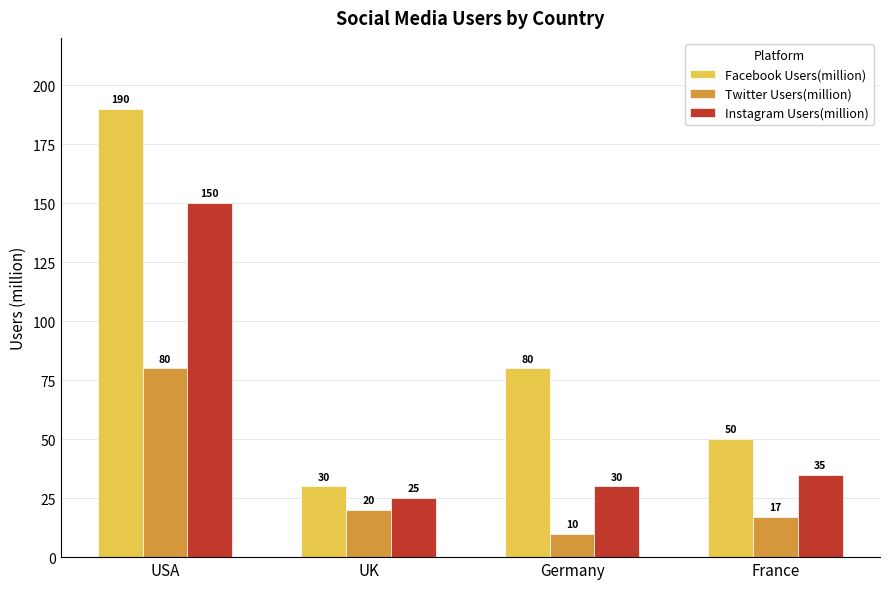

Does the chart contain stacked bars?

No